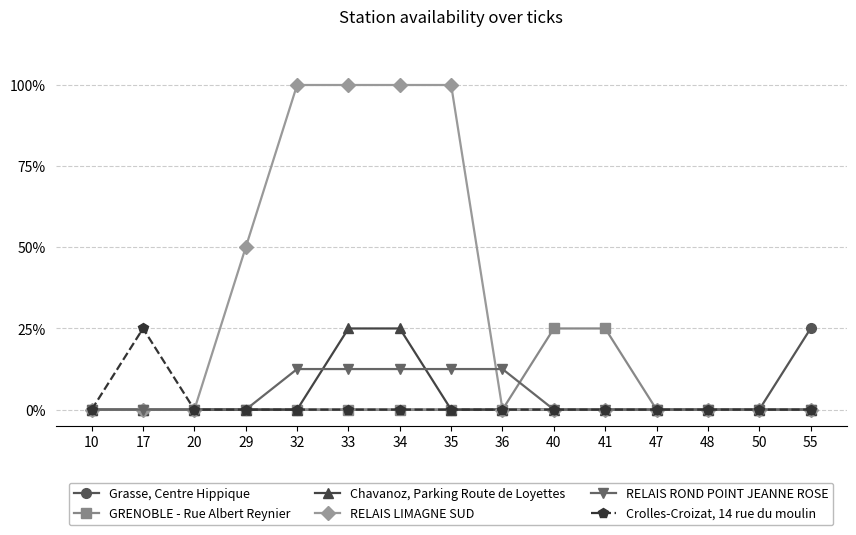

At which category does the chart reach its minimum across all series?

10